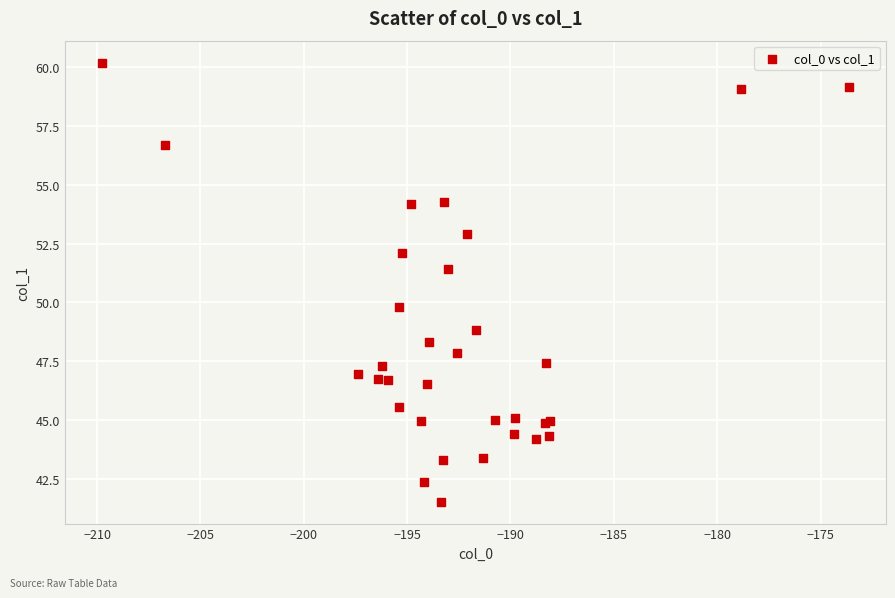

What Y value in the scatter plot is closest to 50?

49.8